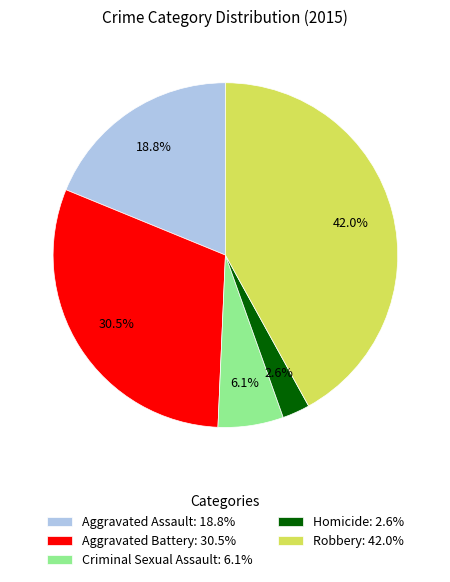

Between Robbery: 42.0% and Aggravated Assault: 18.8%, which is larger?

Robbery: 42.0%